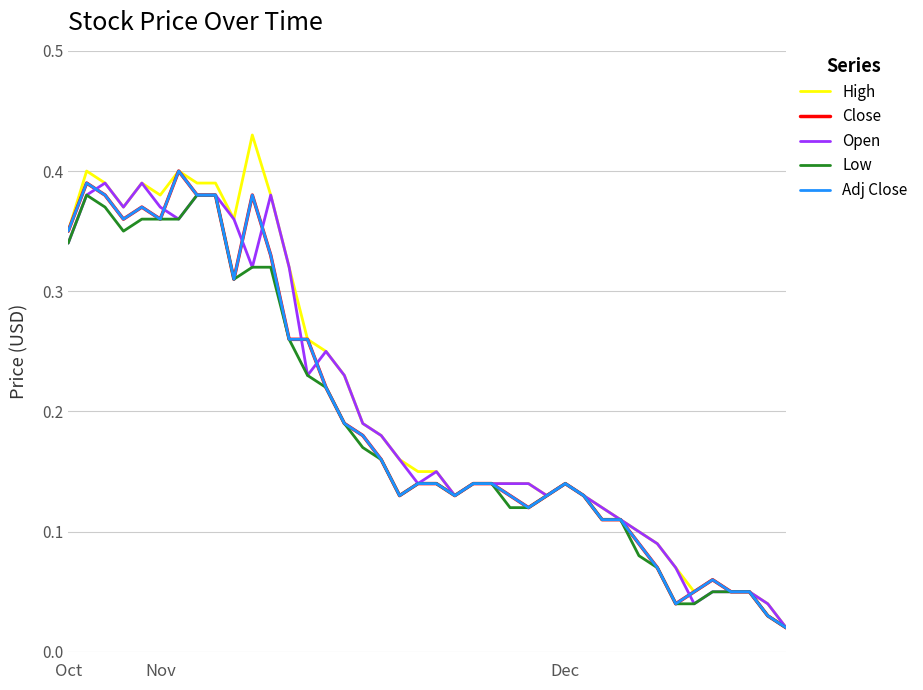

Is this an area chart (filled region under the line)?

No